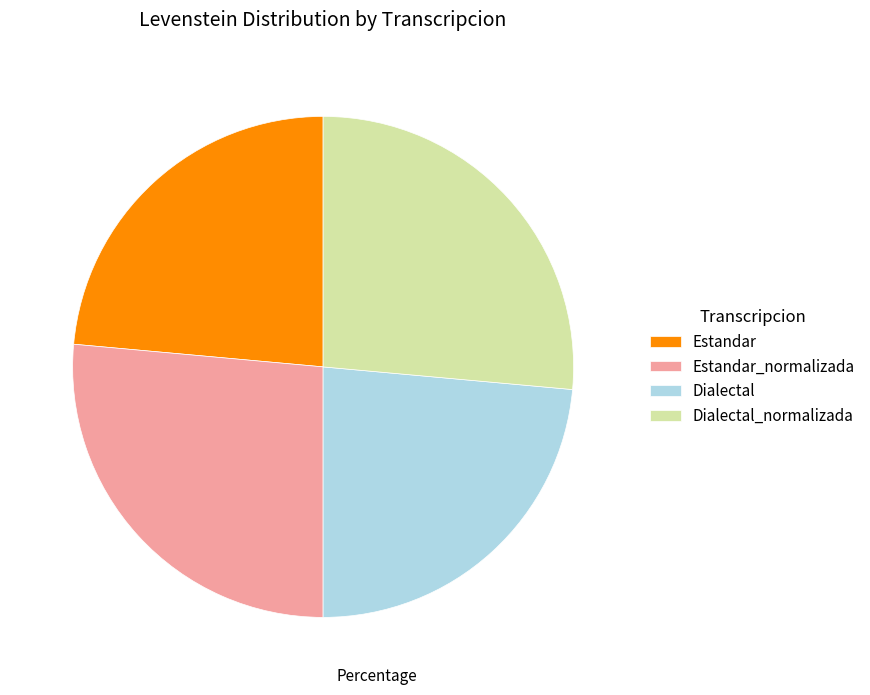

Is Estandar_normalizada the majority of the pie?

No